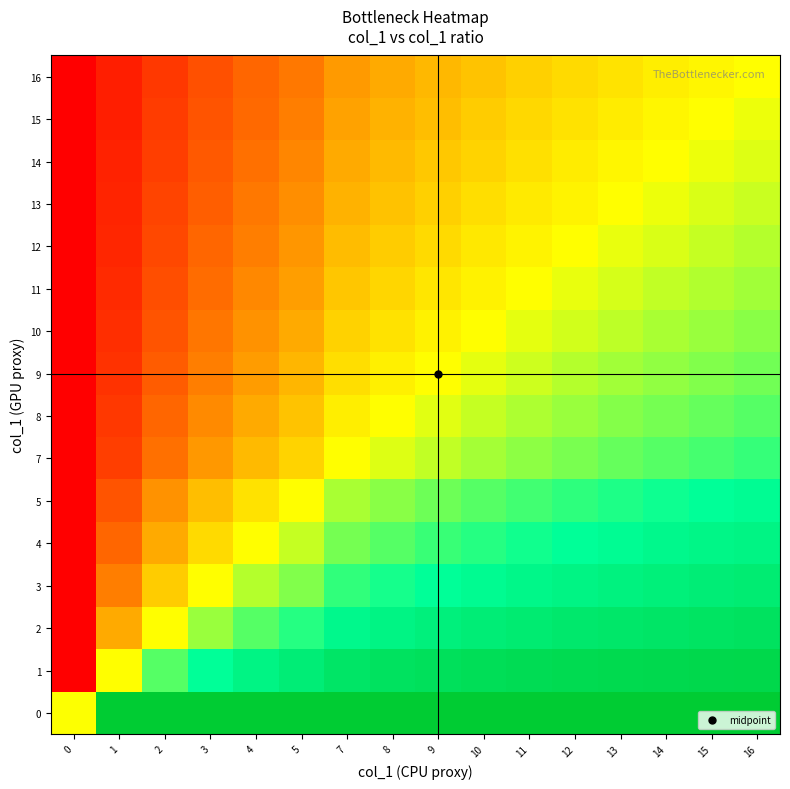

Reading left to right, what are all the values shown in this chart?

0: 0=0.5	1=1.0	2=1.0	3=1.0	4=1.0	5=1.0	7=1.0	8=1.0	9=1.0	10=1.0	11=1.0	12=1.0	13=1.0	14=1.0	15=1.0	16=1.0
1: 0=0.0	1=0.5	2=0.7	3=0.7	4=0.8	5=0.8	7=0.9	8=0.9	9=0.9	10=0.9	11=0.9	12=0.9	13=0.9	14=0.9	15=0.9	16=0.9
2: 0=0.0	1=0.3	2=0.5	3=0.6	4=0.7	5=0.7	7=0.8	8=0.8	9=0.8	10=0.8	11=0.8	12=0.9	13=0.9	14=0.9	15=0.9	16=0.9
3: 0=0.0	1=0.2	2=0.4	3=0.5	4=0.6	5=0.6	7=0.7	8=0.7	9=0.7	10=0.8	11=0.8	12=0.8	13=0.8	14=0.8	15=0.8	16=0.8
4: 0=0.0	1=0.2	2=0.3	3=0.4	4=0.5	5=0.6	7=0.6	8=0.7	9=0.7	10=0.7	11=0.7	12=0.7	13=0.8	14=0.8	15=0.8	16=0.8
5: 0=0.0	1=0.2	2=0.3	3=0.4	4=0.4	5=0.5	7=0.6	8=0.6	9=0.6	10=0.7	11=0.7	12=0.7	13=0.7	14=0.7	15=0.7	16=0.8
7: 0=0.0	1=0.1	2=0.2	3=0.3	4=0.4	5=0.4	7=0.5	8=0.5	9=0.6	10=0.6	11=0.6	12=0.6	13=0.6	14=0.7	15=0.7	16=0.7
8: 0=0.0	1=0.1	2=0.2	3=0.3	4=0.3	5=0.4	7=0.5	8=0.5	9=0.5	10=0.6	11=0.6	12=0.6	13=0.6	14=0.6	15=0.7	16=0.7
9: 0=0.0	1=0.1	2=0.2	3=0.2	4=0.3	5=0.4	7=0.4	8=0.5	9=0.5	10=0.5	11=0.5	12=0.6	13=0.6	14=0.6	15=0.6	16=0.6
10: 0=0.0	1=0.1	2=0.2	3=0.2	4=0.3	5=0.3	7=0.4	8=0.4	9=0.5	10=0.5	11=0.5	12=0.5	13=0.6	14=0.6	15=0.6	16=0.6
11: 0=0.0	1=0.1	2=0.2	3=0.2	4=0.3	5=0.3	7=0.4	8=0.4	9=0.4	10=0.5	11=0.5	12=0.5	13=0.5	14=0.6	15=0.6	16=0.6
12: 0=0.0	1=0.1	2=0.1	3=0.2	4=0.2	5=0.3	7=0.4	8=0.4	9=0.4	10=0.5	11=0.5	12=0.5	13=0.5	14=0.5	15=0.6	16=0.6
13: 0=0.0	1=0.1	2=0.1	3=0.2	4=0.2	5=0.3	7=0.3	8=0.4	9=0.4	10=0.4	11=0.5	12=0.5	13=0.5	14=0.5	15=0.5	16=0.6
14: 0=0.0	1=0.1	2=0.1	3=0.2	4=0.2	5=0.3	7=0.3	8=0.4	9=0.4	10=0.4	11=0.4	12=0.5	13=0.5	14=0.5	15=0.5	16=0.5
15: 0=0.0	1=0.1	2=0.1	3=0.2	4=0.2	5=0.2	7=0.3	8=0.3	9=0.4	10=0.4	11=0.4	12=0.4	13=0.5	14=0.5	15=0.5	16=0.5
16: 0=0.0	1=0.1	2=0.1	3=0.2	4=0.2	5=0.2	7=0.3	8=0.3	9=0.4	10=0.4	11=0.4	12=0.4	13=0.4	14=0.5	15=0.5	16=0.5